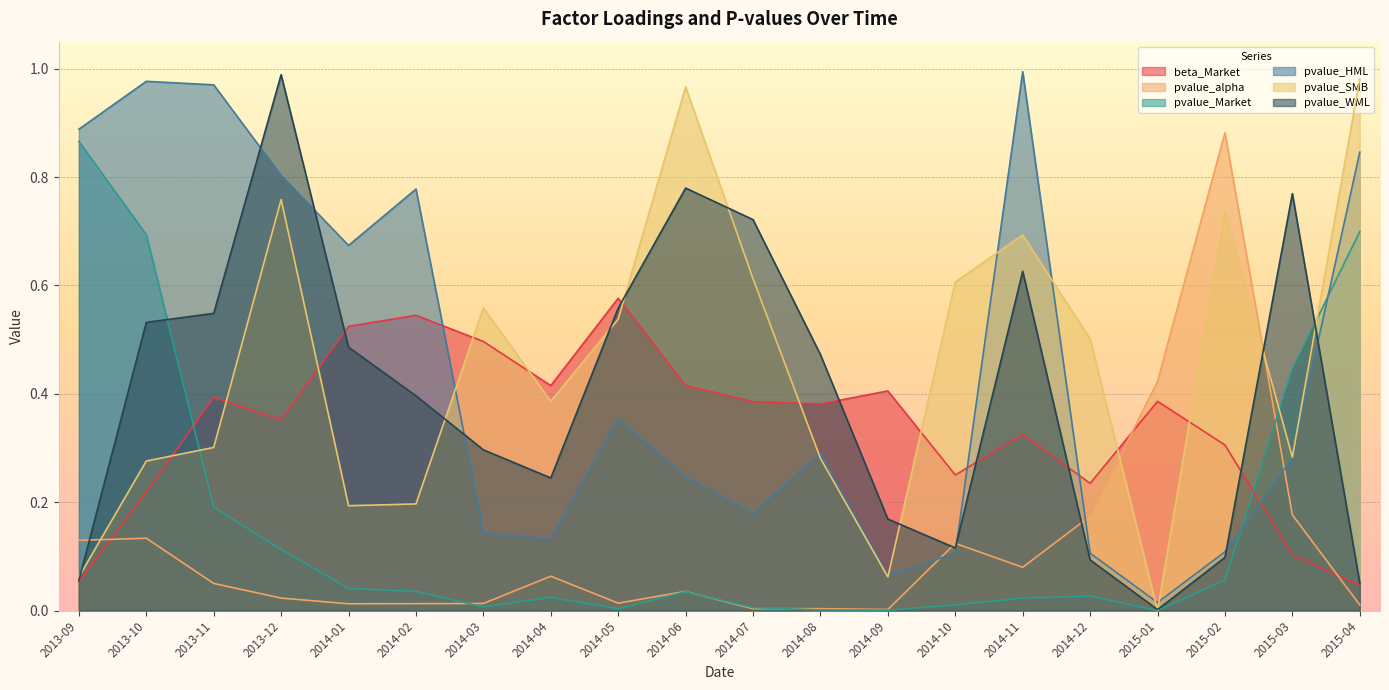

The beta_Market series shows 0.9 at 2014-01. True or false?

False